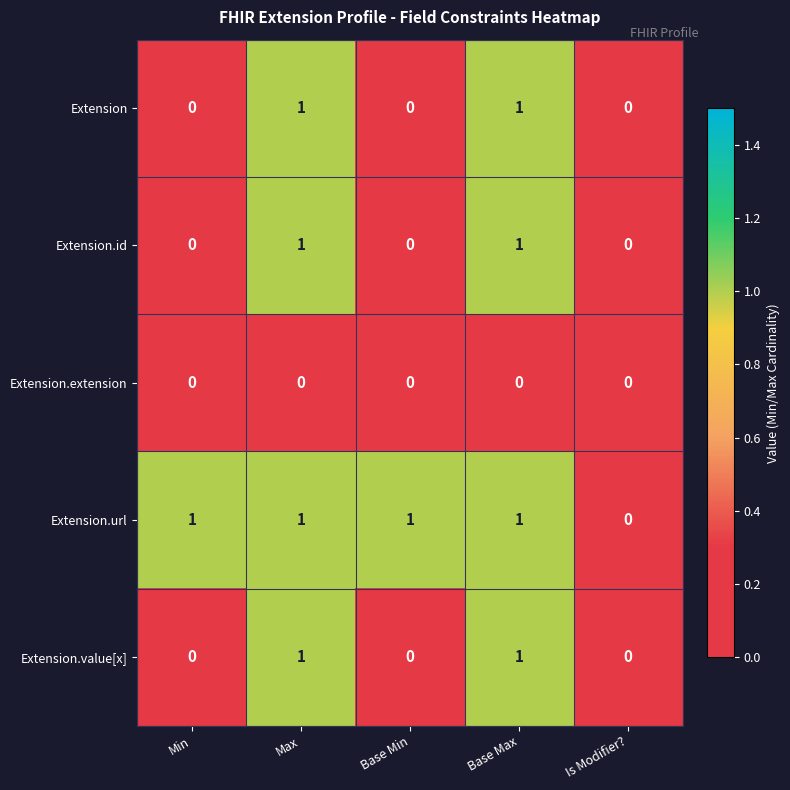

Reading left to right, list all the values displayed in this chart.

Extension: Min=0	Max=1	Base Min=0	Base Max=1	Is Modifier?=0
Extension.id: Min=0	Max=1	Base Min=0	Base Max=1	Is Modifier?=0
Extension.extension: Min=0	Max=0	Base Min=0	Base Max=0	Is Modifier?=0
Extension.url: Min=1	Max=1	Base Min=1	Base Max=1	Is Modifier?=0
Extension.value[x]: Min=0	Max=1	Base Min=0	Base Max=1	Is Modifier?=0